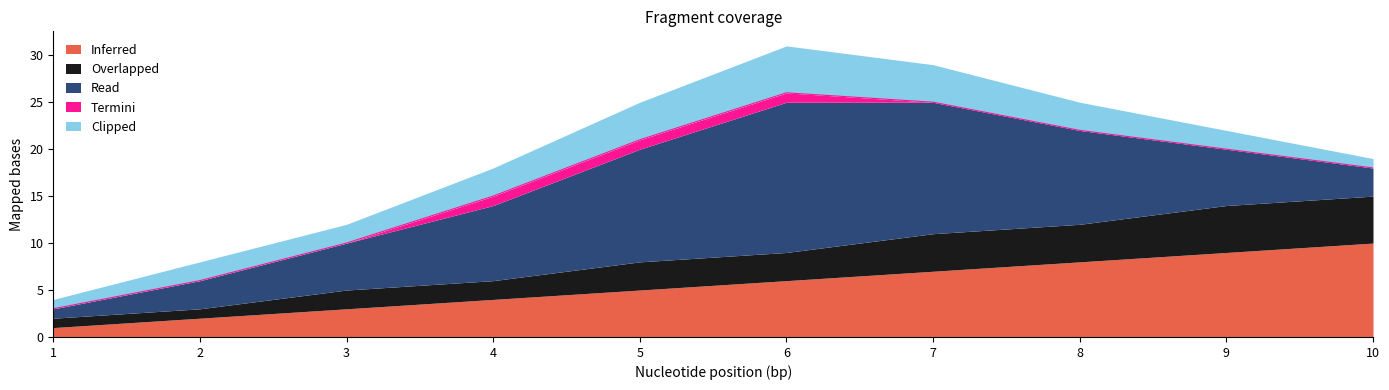

At which category is the sum across all series the highest?

6